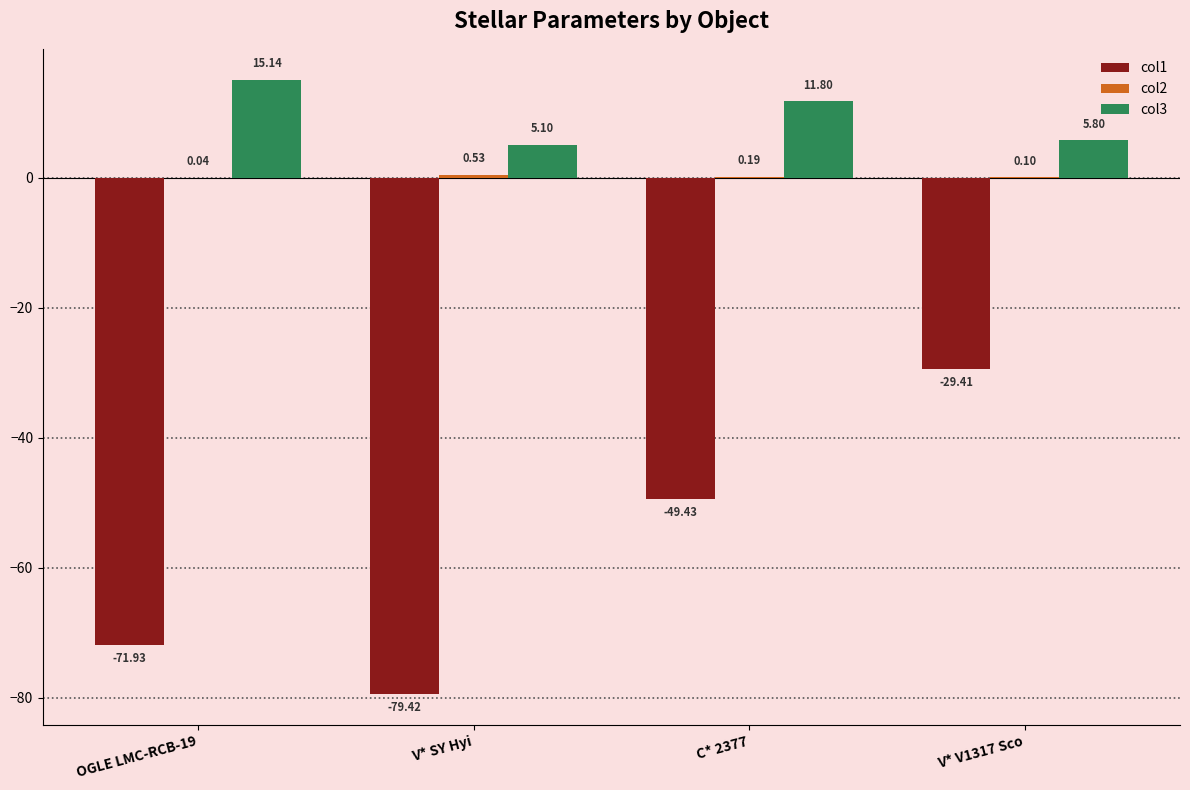

What is the sum of the col1 values at OGLE LMC-RCB-19 and C* 2377?

-121.4